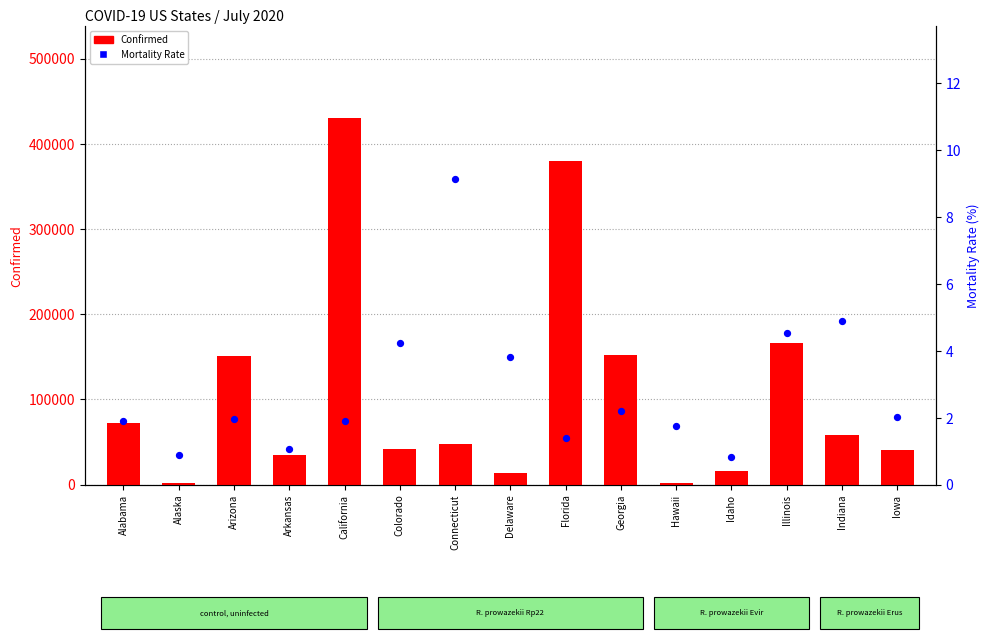

At which category is the sum across all series the highest?

California